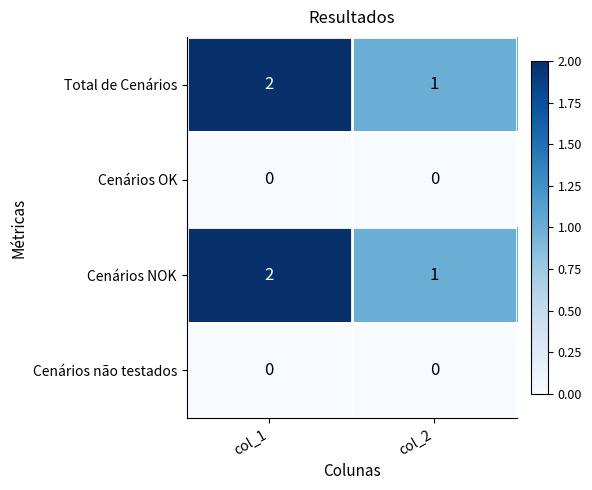

The Total de Cenários series shows 2 at col_1. True or false?

True